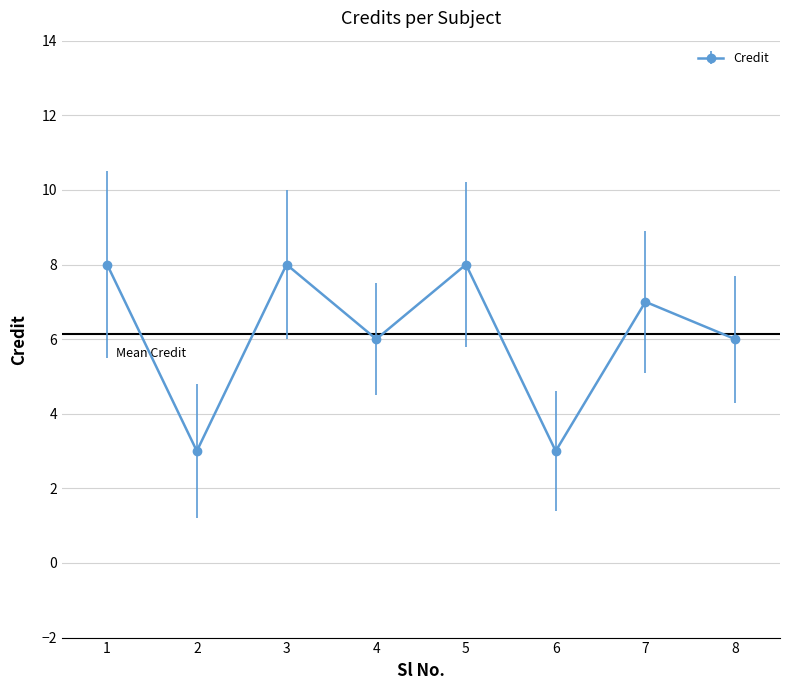

Count the values in the range 6 to 8.

6